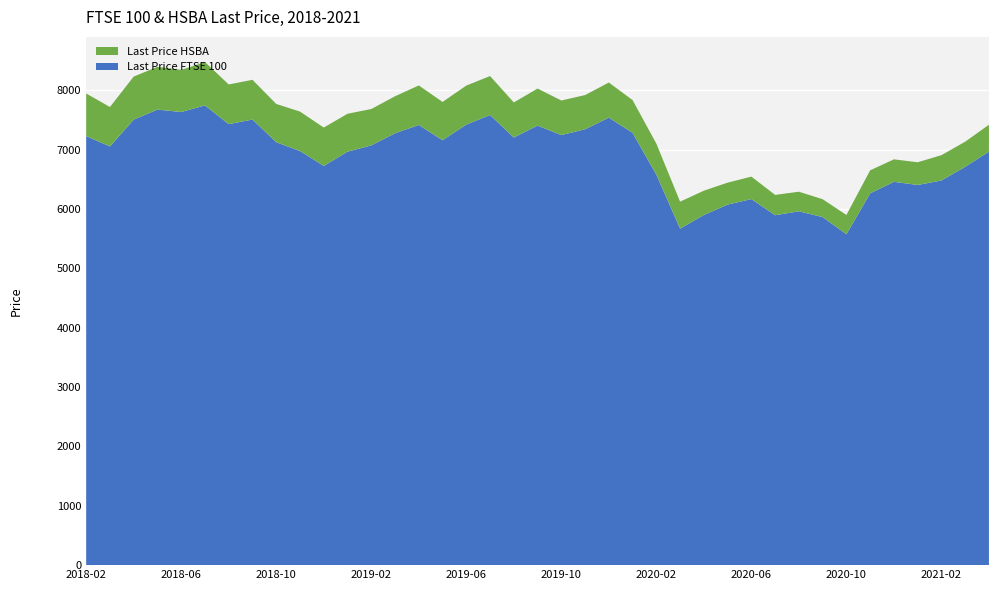

Reading left to right, list all the values displayed in this chart.

Last Price FTSE 100: 7231.9	7056.6	7509.3	7678.2	7636.9	7748.8	7432.4	7510.2	7128.1	6980.2	6728.1	6968.9	7074.7	7279.2	7418.2	7161.7	7425.6	7586.8	7207.2	7408.2	7248.4	7346.5	7542.4	7286.0	6580.6	5672.0	5901.2	6076.6	6169.7	5897.8	5963.6	5866.1	5577.3	6266.2	6460.5	6407.5	6483.4	6713.6	6969.8
Last Price HSBA: 717.1	665.4	725.4	720.6	710.7	730.5	668.9	669.8	644.9	664.3	646.9	638.9	612.9	623.3	667.1	645.1	656.9	656.7	591.4	624.6	583.0	576.3	591.9	551.8	523.9	454.2	410.0	370.1	378.6	342.2	330.1	301.5	324.6	388.2	378.9	382.8	426.2	423.2	452.8